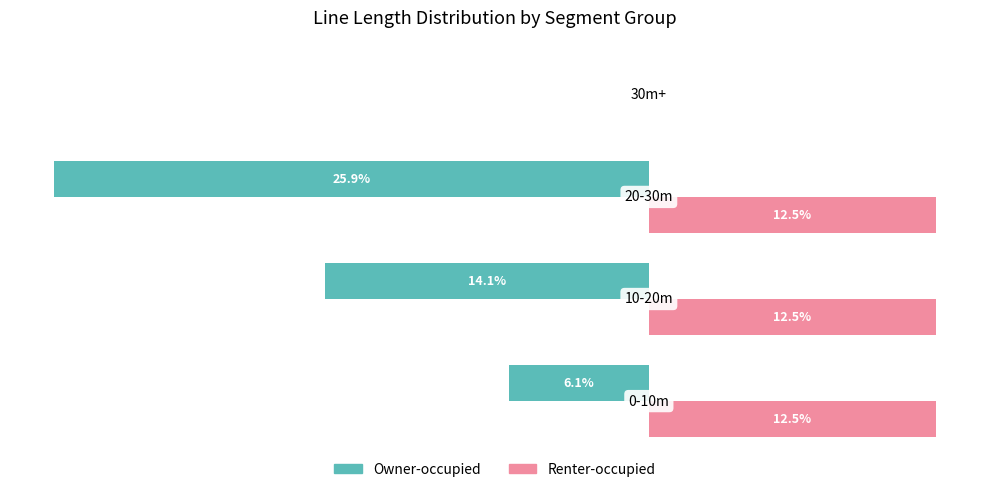

Which series has the largest total across all categories?

Renter-occupied